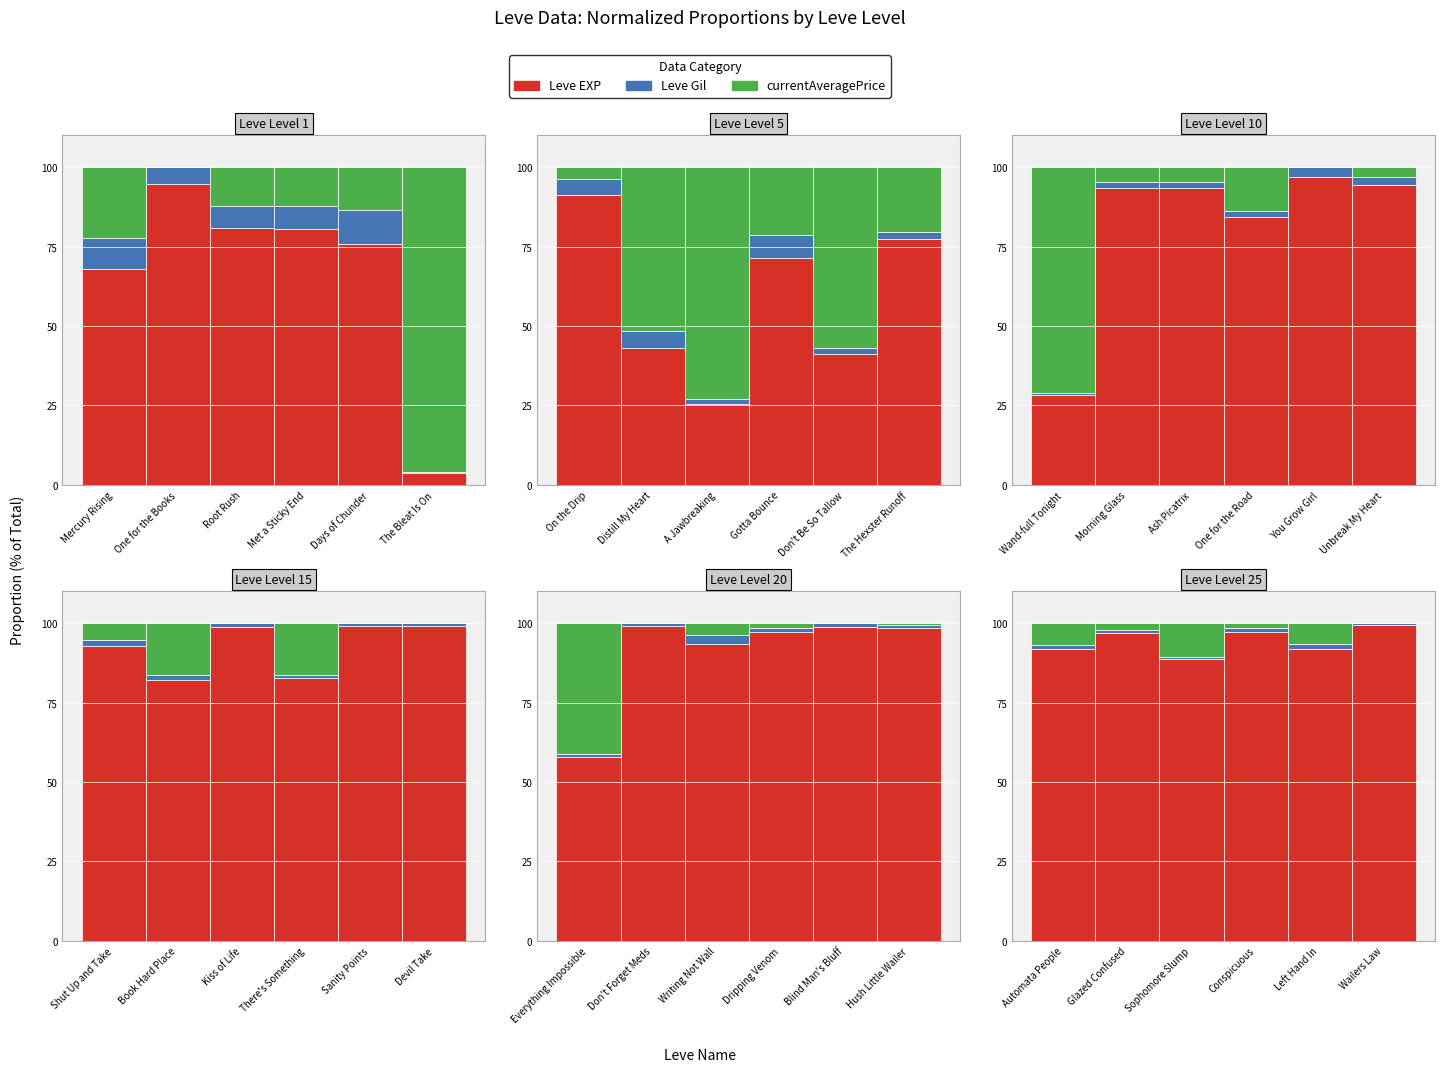

Which series has the largest total across all categories?

Leve EXP